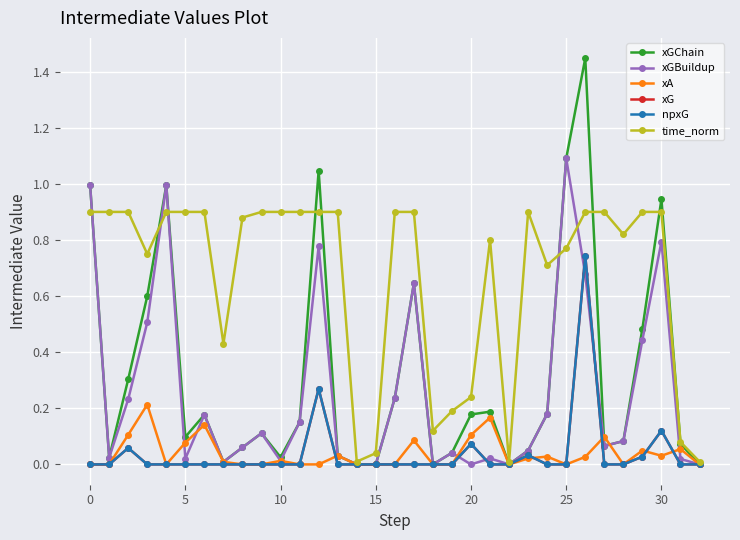

Does the chart display data point markers on the line(s)?

Yes